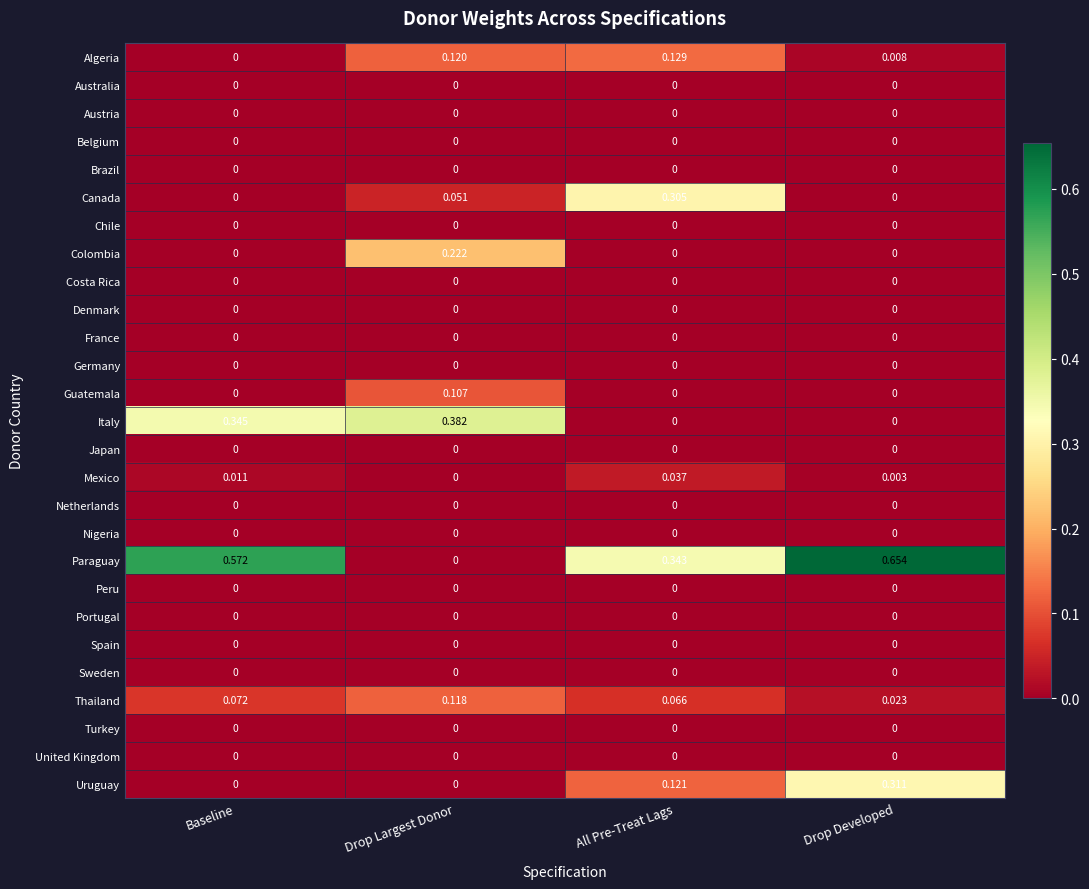

At which category does the chart reach its peak across all series?

Drop Developed